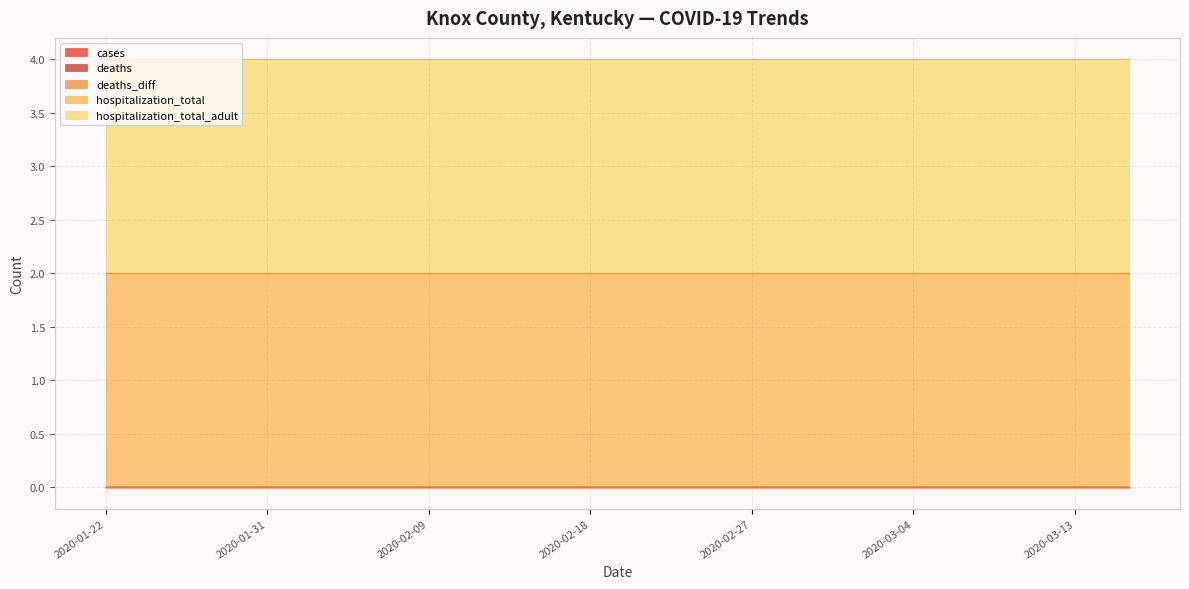

Between 2020-03-13 and 2020-02-03, which is larger?

2020-03-13